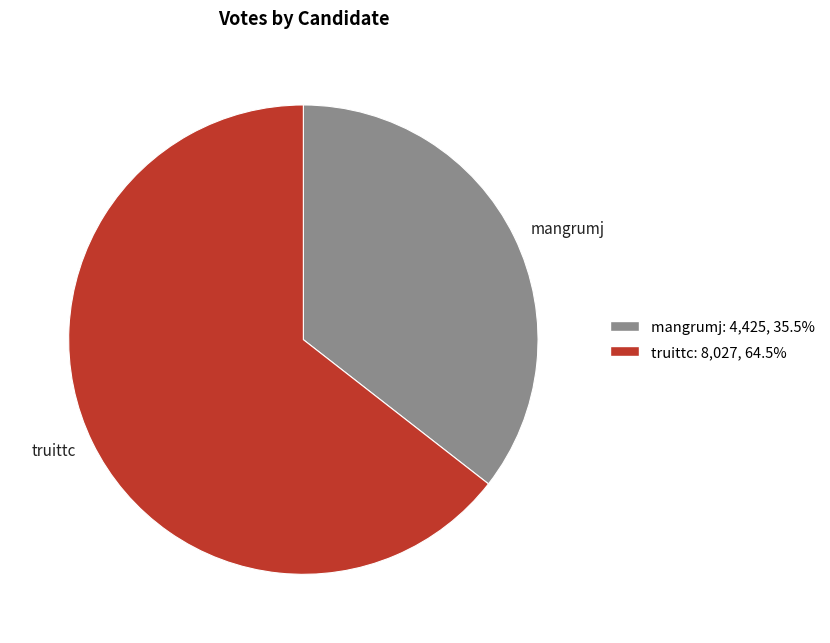

Is the sum of mangrumj and truittc greater than half?

Yes